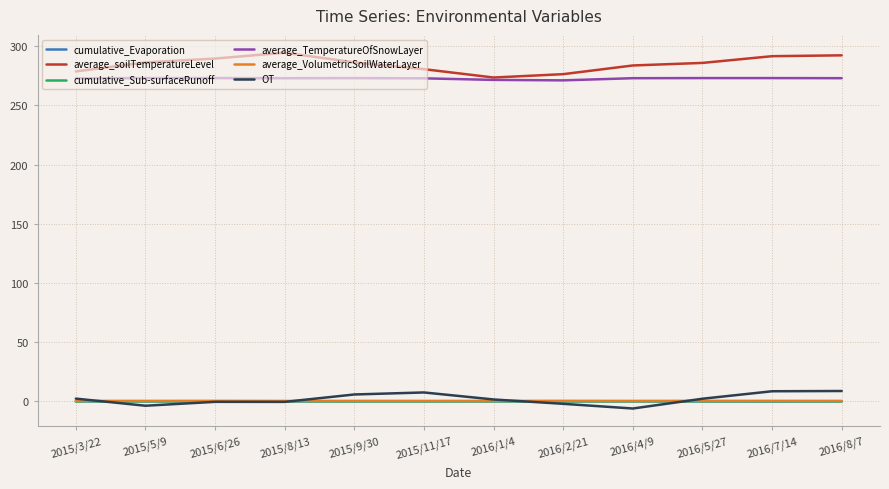

True or false: cumulative_Sub-surfaceRunoff and average_soilTemperatureLevel intersect in this chart.

False